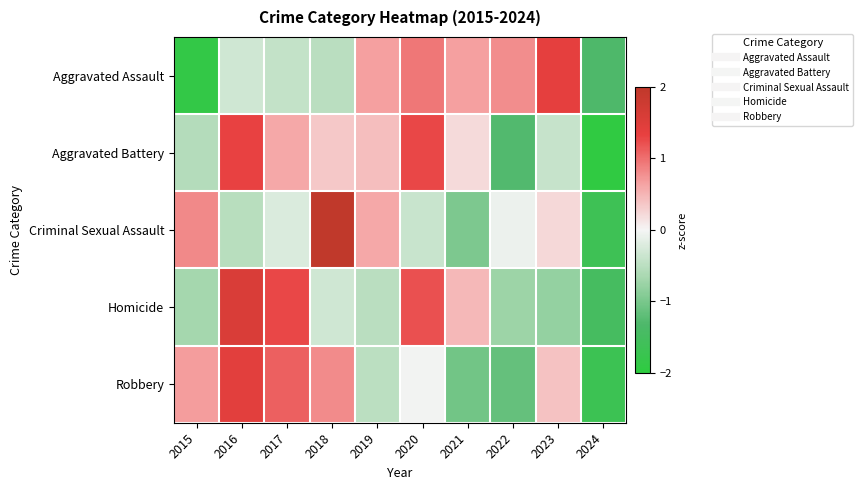

Reading left to right, list all the values displayed in this chart.

Aggravated Assault: 2015=-1.9	2016=-0.3	2017=-0.4	2018=-0.5	2019=0.7	2020=0.9	2021=0.7	2022=0.8	2023=1.4	2024=-1.3
Aggravated Battery: 2015=-0.6	2016=1.3	2017=0.6	2018=0.4	2019=0.4	2020=1.3	2021=0.2	2022=-1.3	2023=-0.4	2024=-1.9
Criminal Sexual Assault: 2015=0.8	2016=-0.5	2017=-0.2	2018=2.2	2019=0.6	2020=-0.4	2021=-1.0	2022=-0.1	2023=0.2	2024=-1.7
Homicide: 2015=-0.7	2016=1.6	2017=1.3	2018=-0.3	2019=-0.5	2020=1.2	2021=0.5	2022=-0.7	2023=-0.8	2024=-1.5
Robbery: 2015=0.7	2016=1.4	2017=1.1	2018=0.8	2019=-0.5	2020=-0.0	2021=-1.1	2022=-1.1	2023=0.4	2024=-1.7